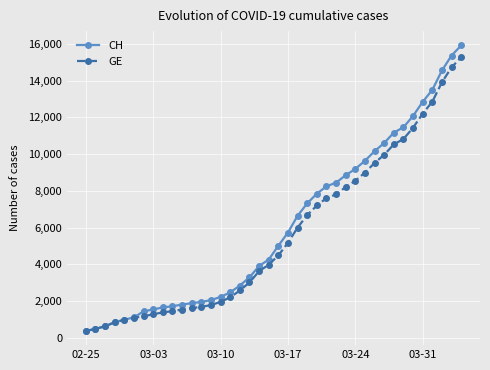

Count the number of categories in the chart.

40